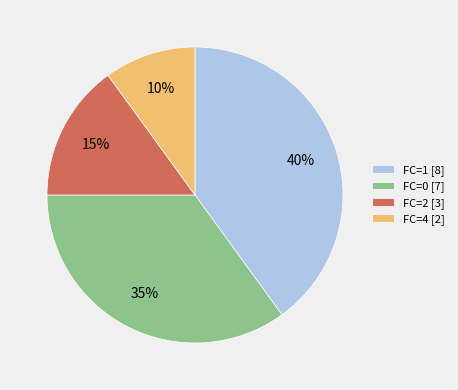

Combined, do FC=1 [8] and FC=0 [7] account for over 50%?

Yes